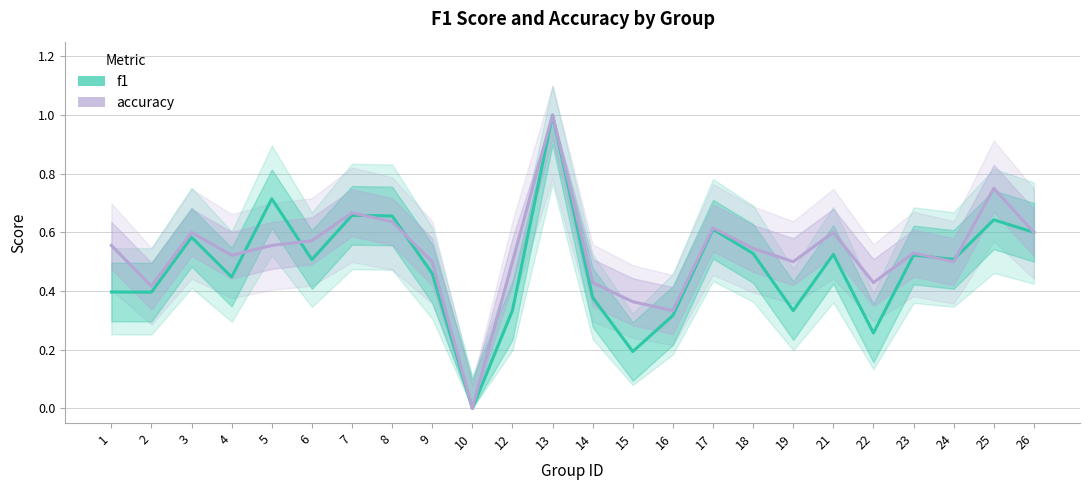

Which series has the largest total across all categories?

accuracy